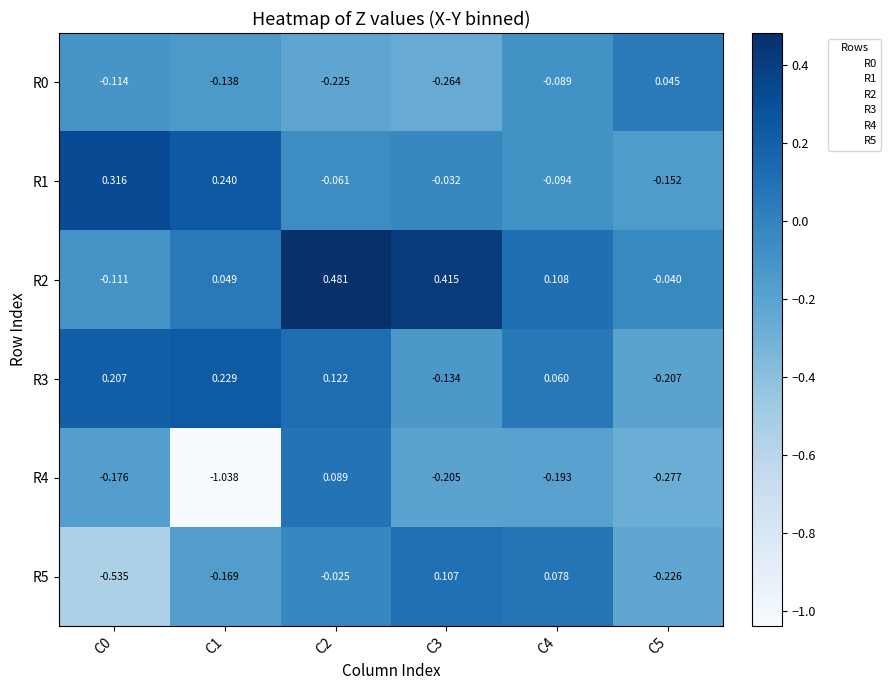

Is the value of R4 at C4 greater than the value of R1 at C5?

No